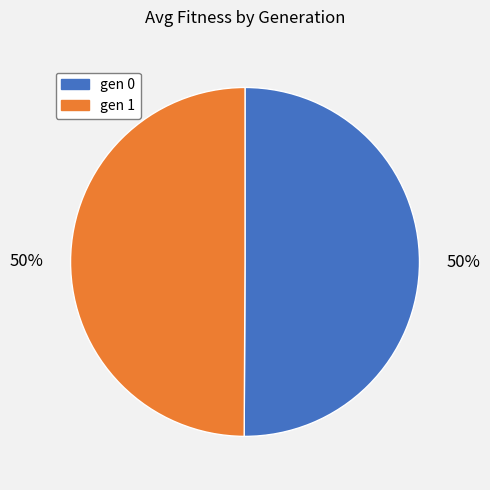

What percentage is the gen 0 slice, to the nearest percent?

50%